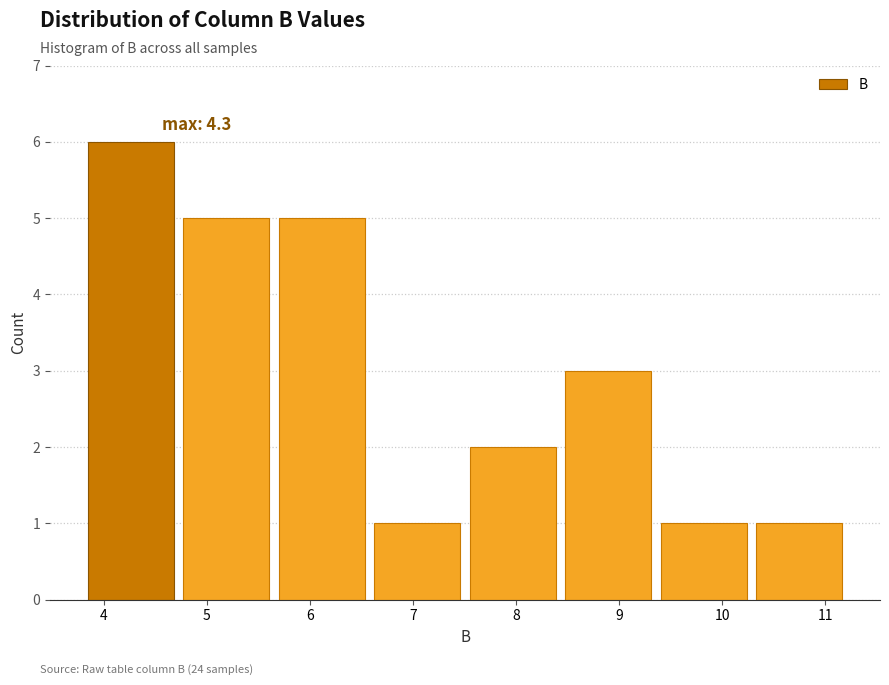

Over which range of the x-axis is the bar tallest?

3.8 to 4.7